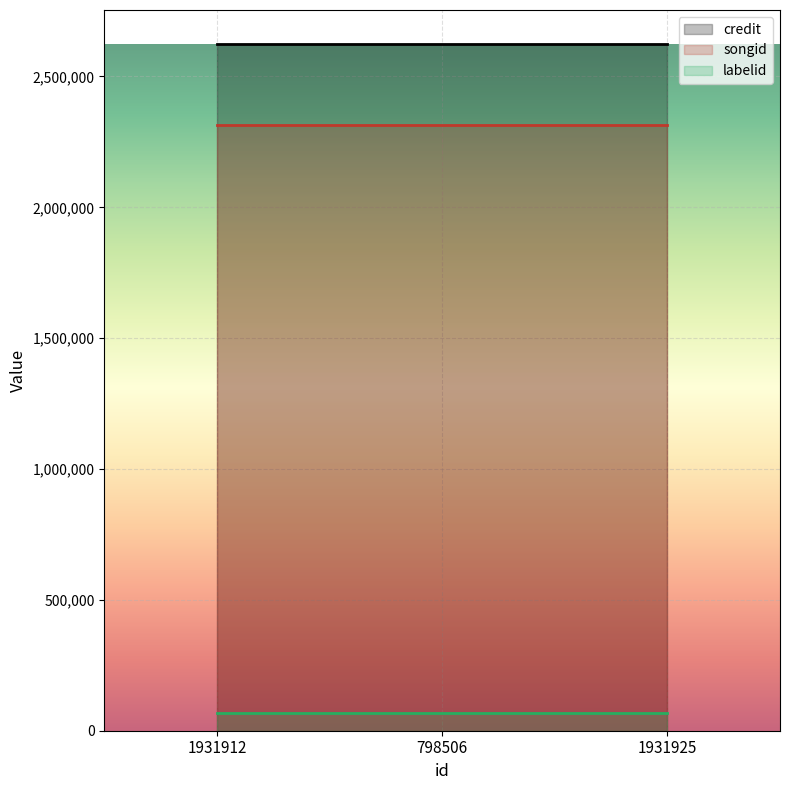

What is the spread (max minus min) of values at 1931925?

2554437